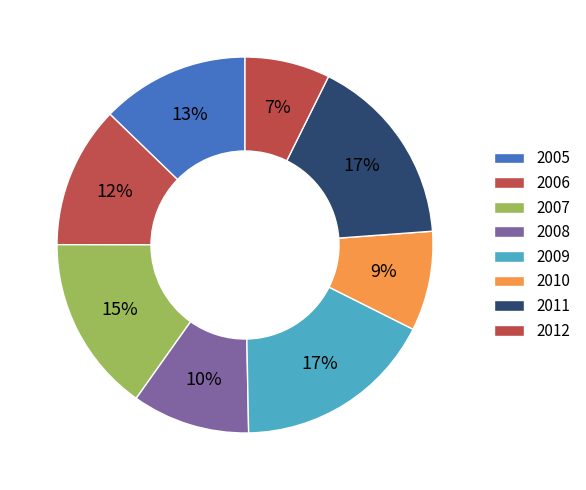

What percentage is the 2005 slice, to the nearest percent?

13%